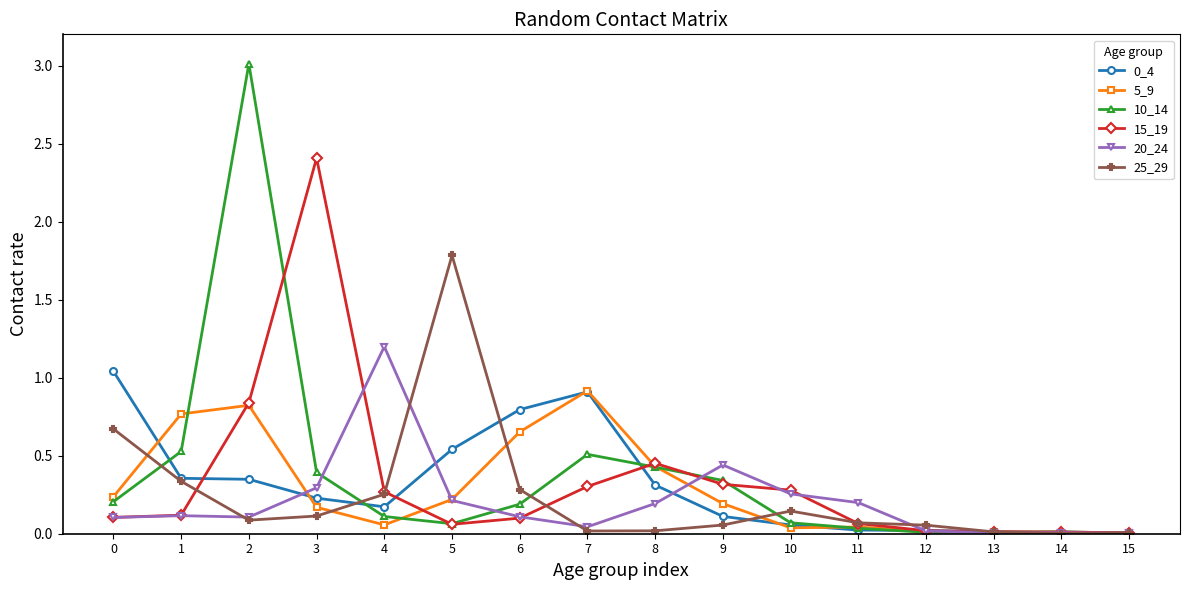

Is the value of 10_14 at 2 greater than the value of 0_4 at 13?

Yes